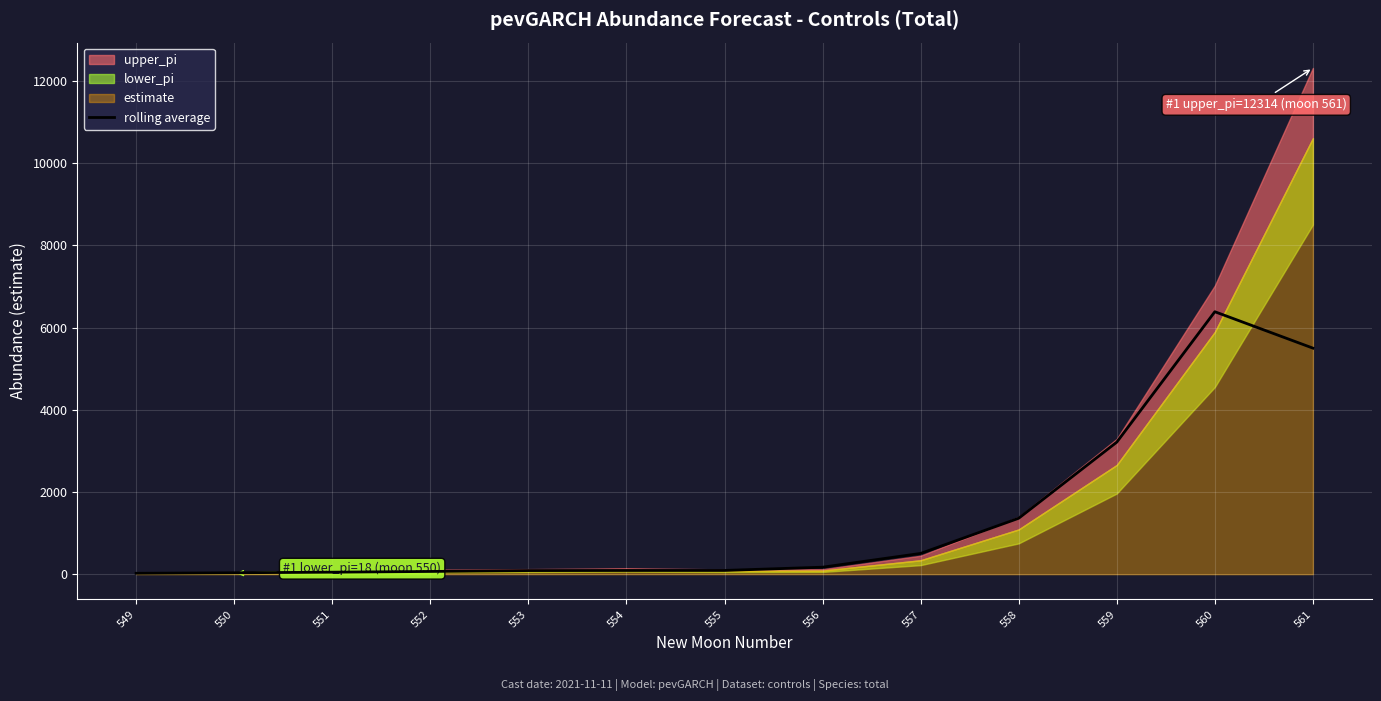

True or false: the data shows 87.4 at 553.

True